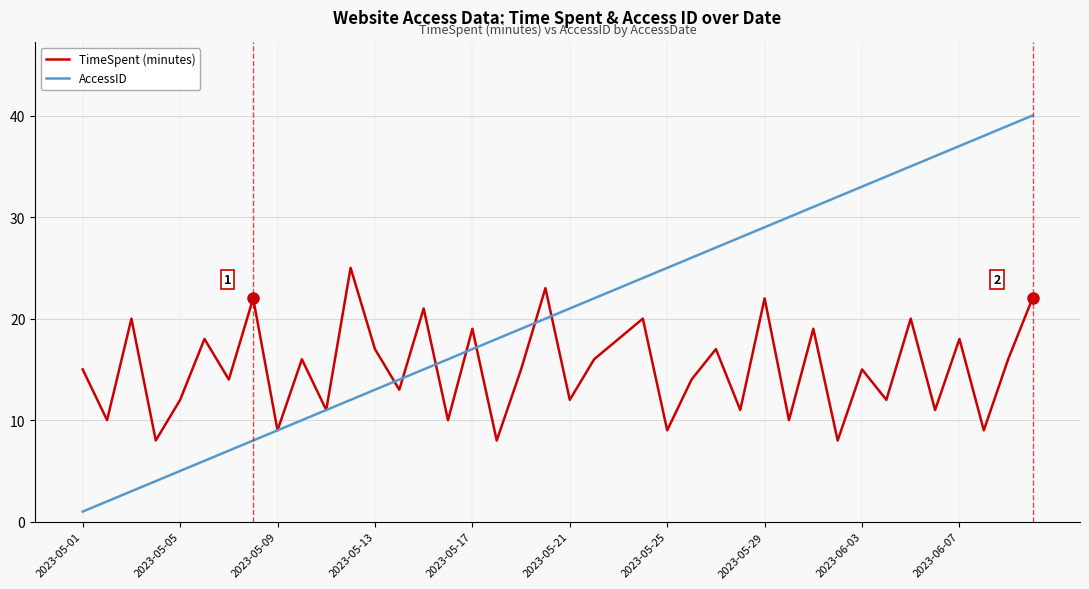

Which series has the largest range (max minus min)?

AccessID